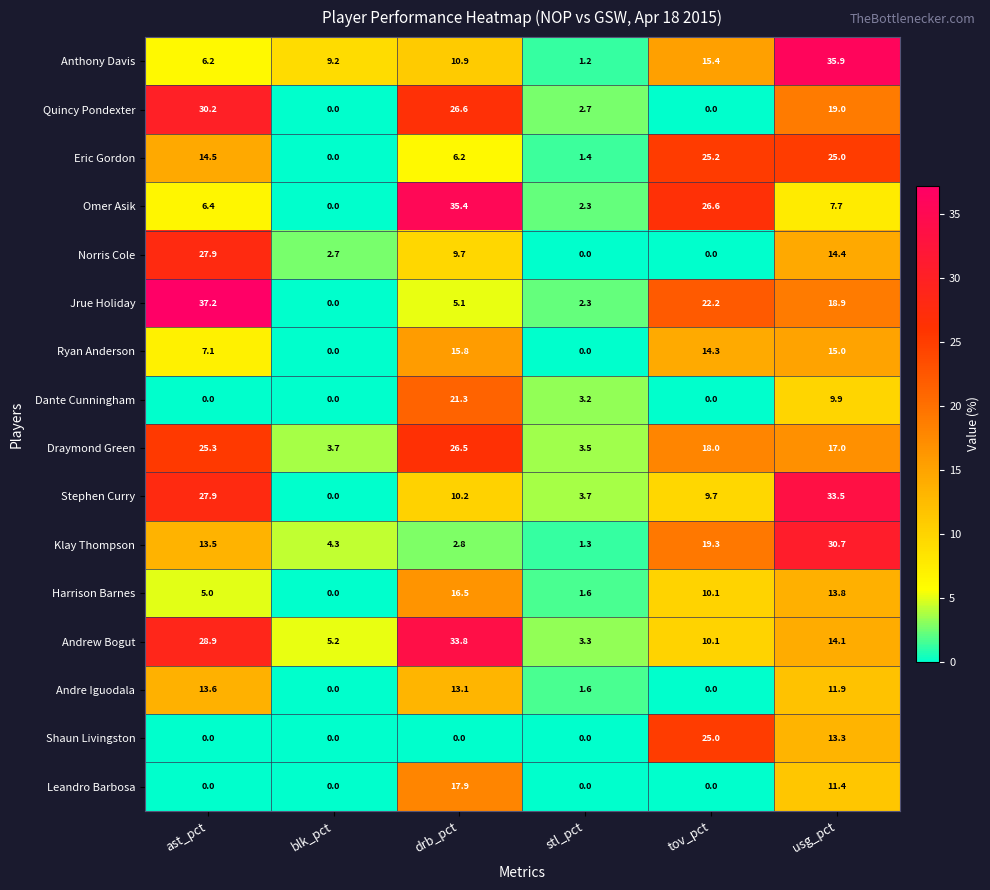

List the labels in order of Draymond Green value, smallest first.

stl_pct, blk_pct, usg_pct, tov_pct, ast_pct, drb_pct